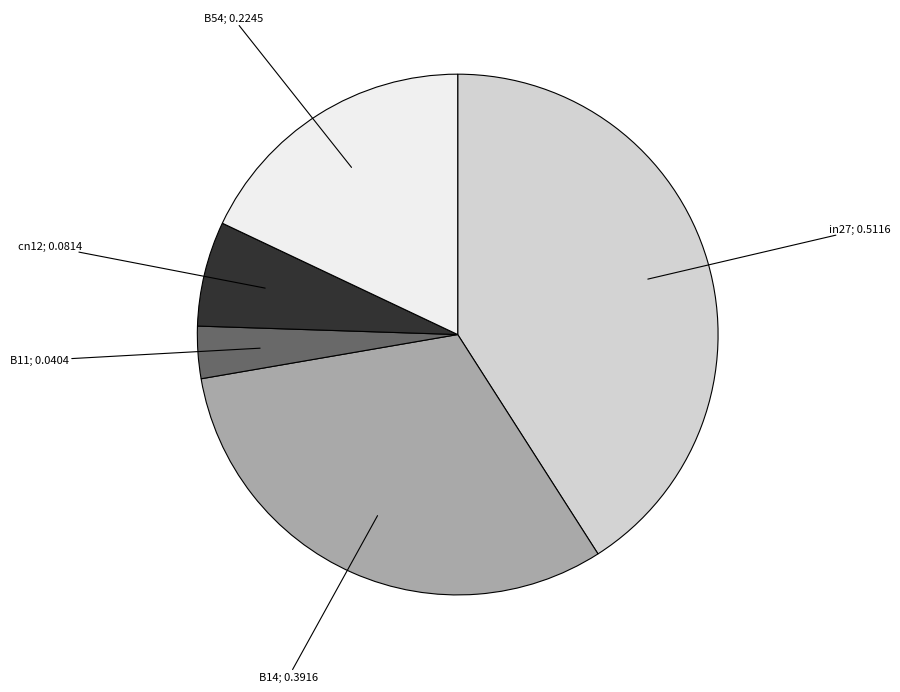

Does any single category account for the majority?

No